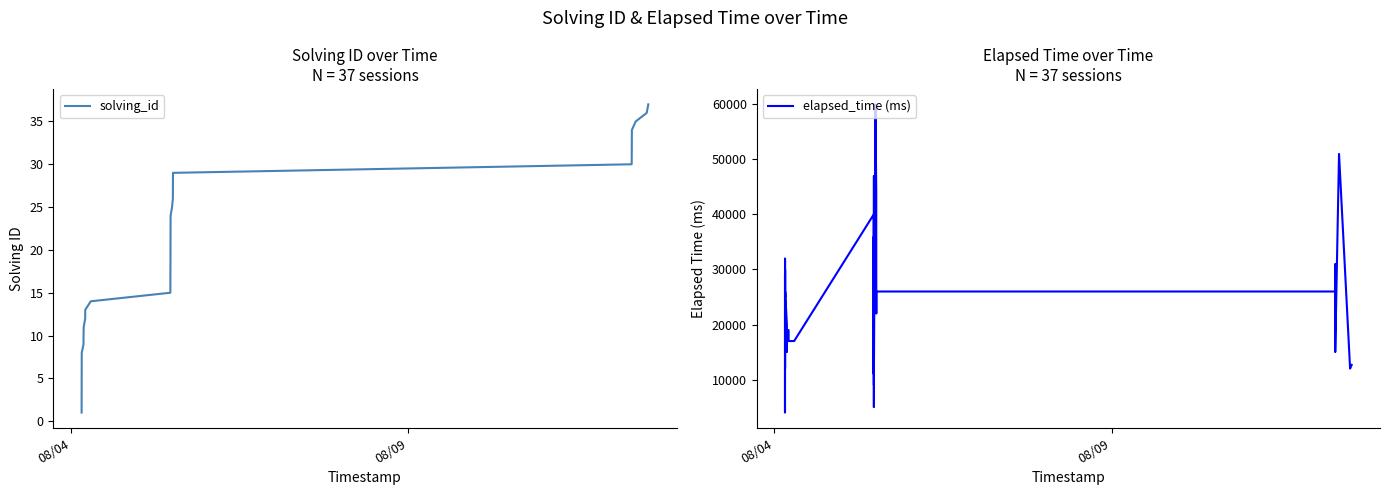

Rank the series by their maximum value, from highest to lowest.

elapsed_time (ms), solving_id